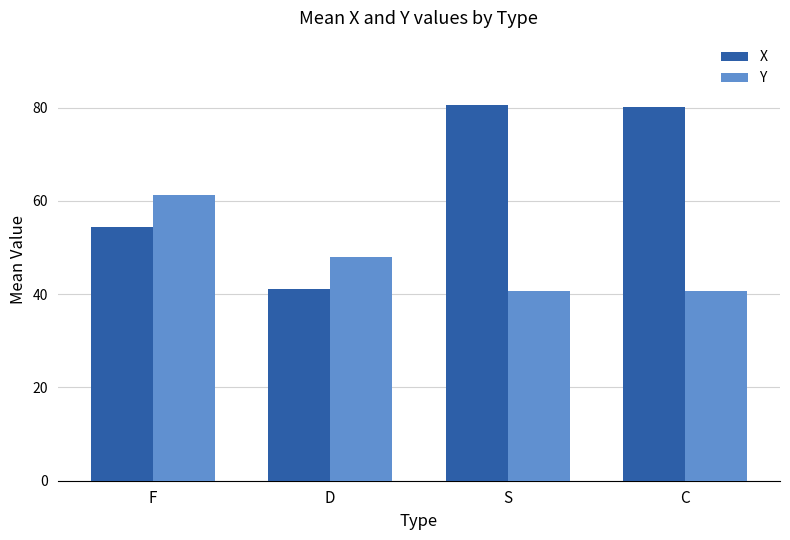

Which series has the widest spread of values?

X